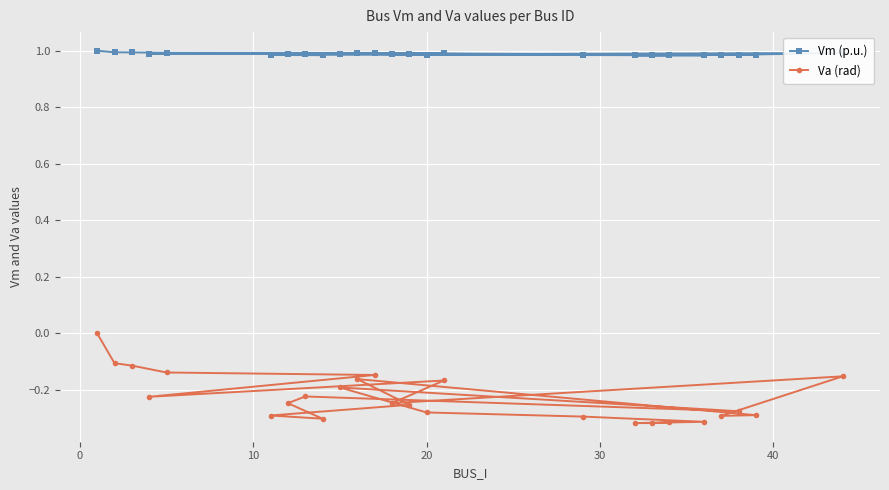

Which series has the widest spread of values?

Va (rad)